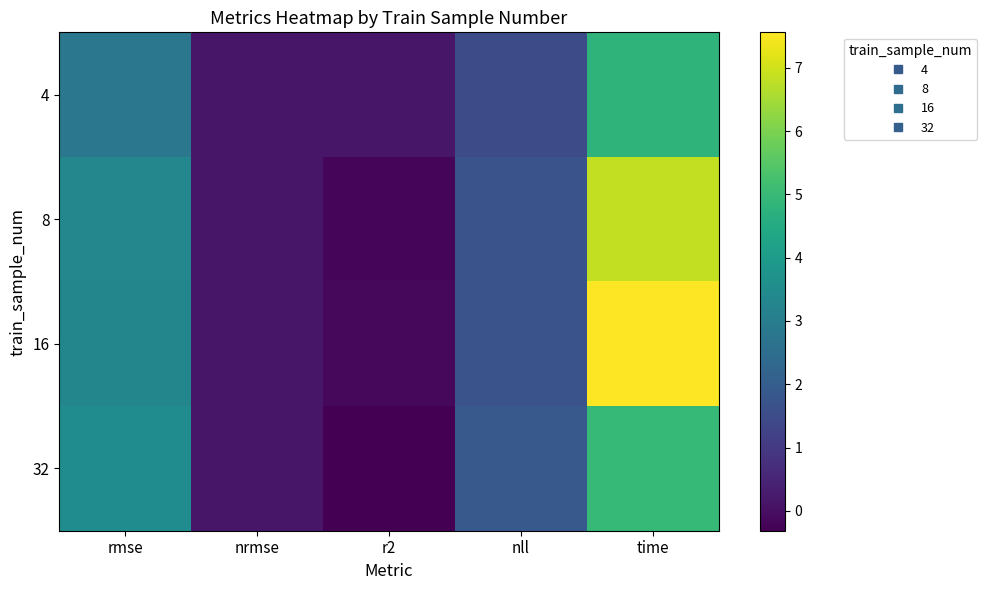

Rank the series by their maximum value, from highest to lowest.

16, 8, 32, 4